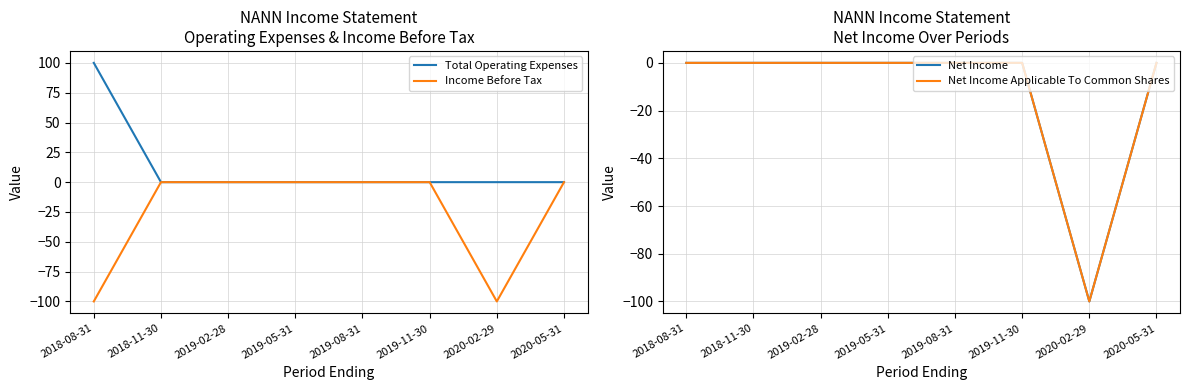

How many lines are shown in the chart?

4